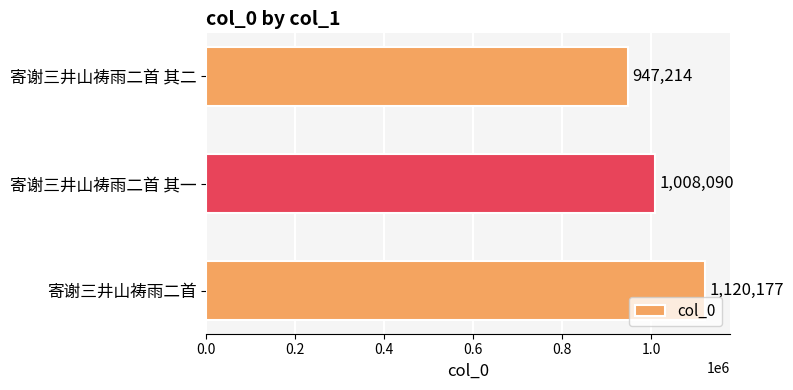

How many data points are less than 1008090?

1